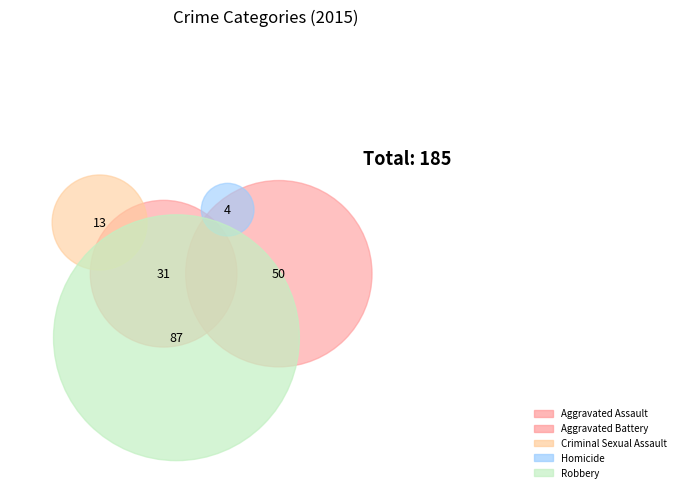

What percentage is NOT represented by Criminal Sexual Assault?

93.0%